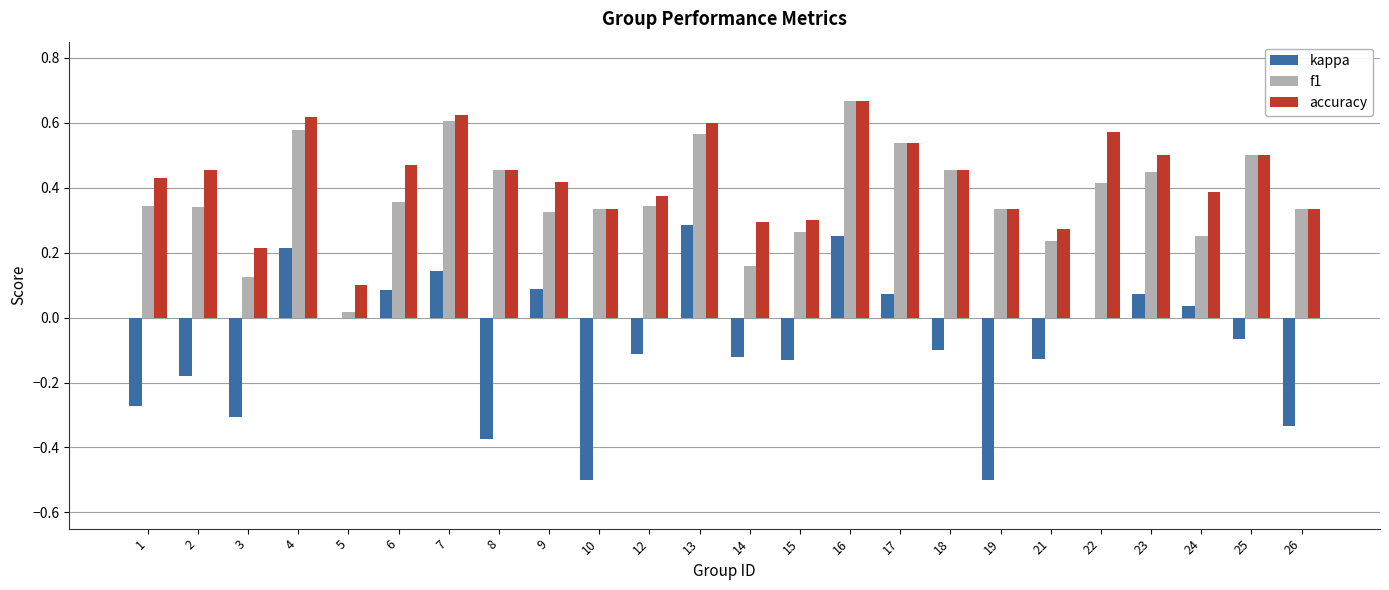

Which category has the highest value across all series?

16